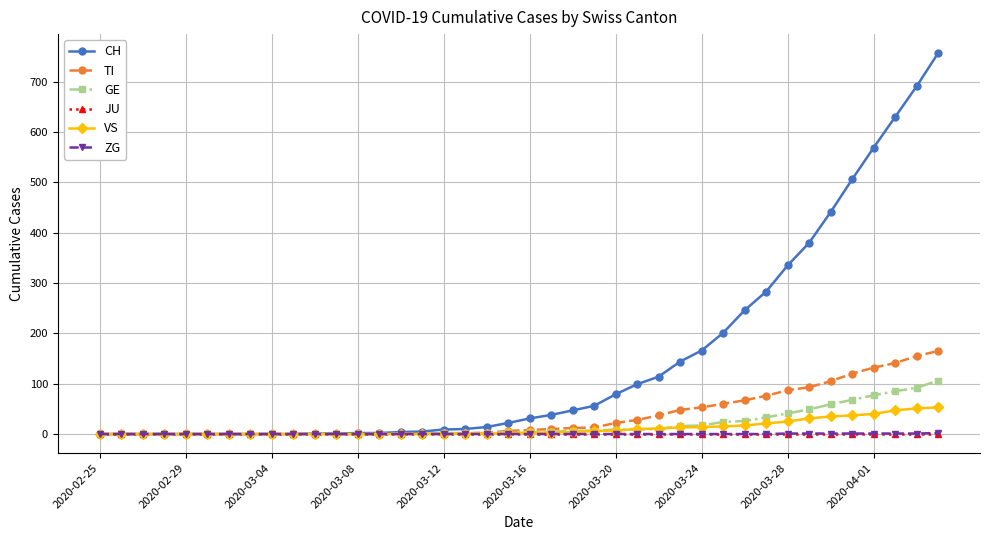

Which series has the largest range (max minus min)?

CH